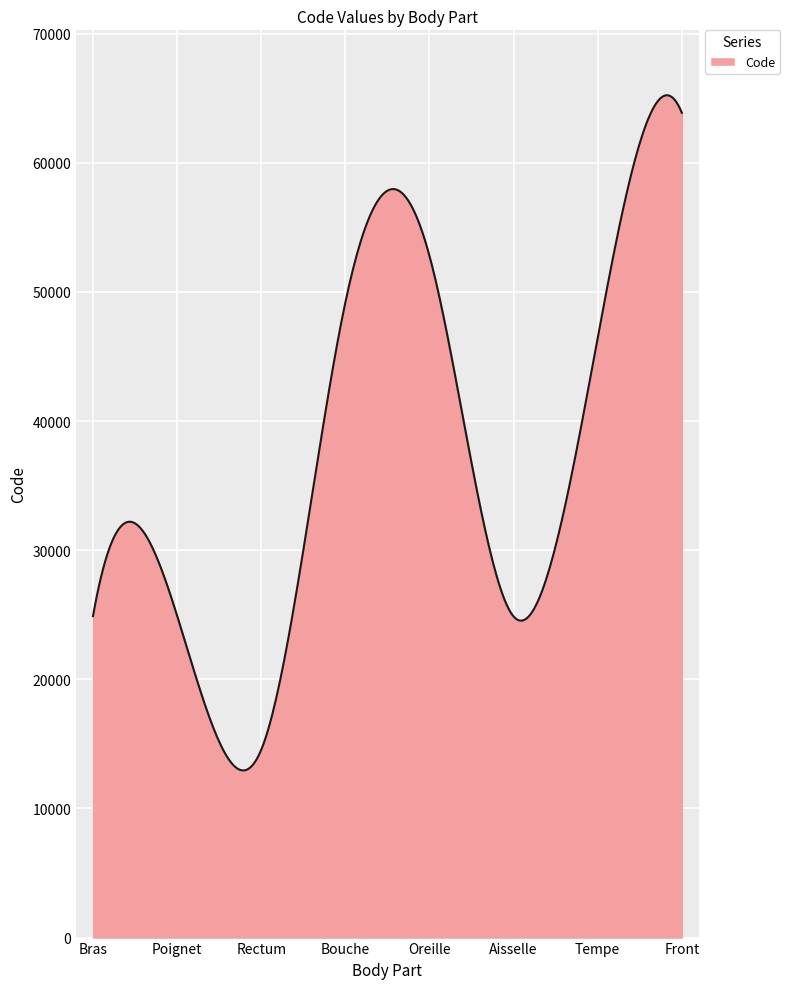

What is the difference between the maximum and minimum values?

52280.0